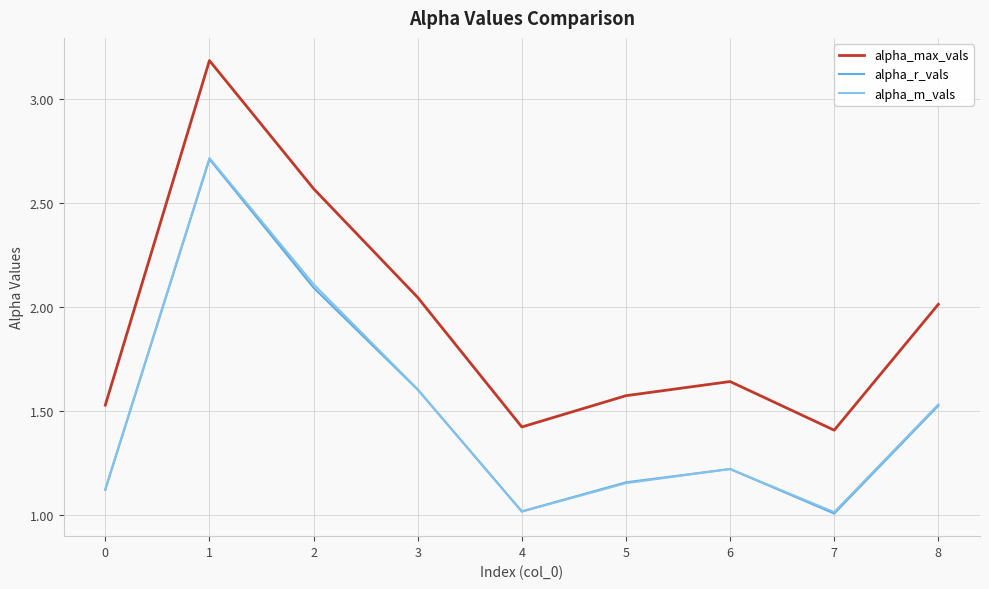

True or false: alpha_m_vals and alpha_max_vals cross at least once.

False